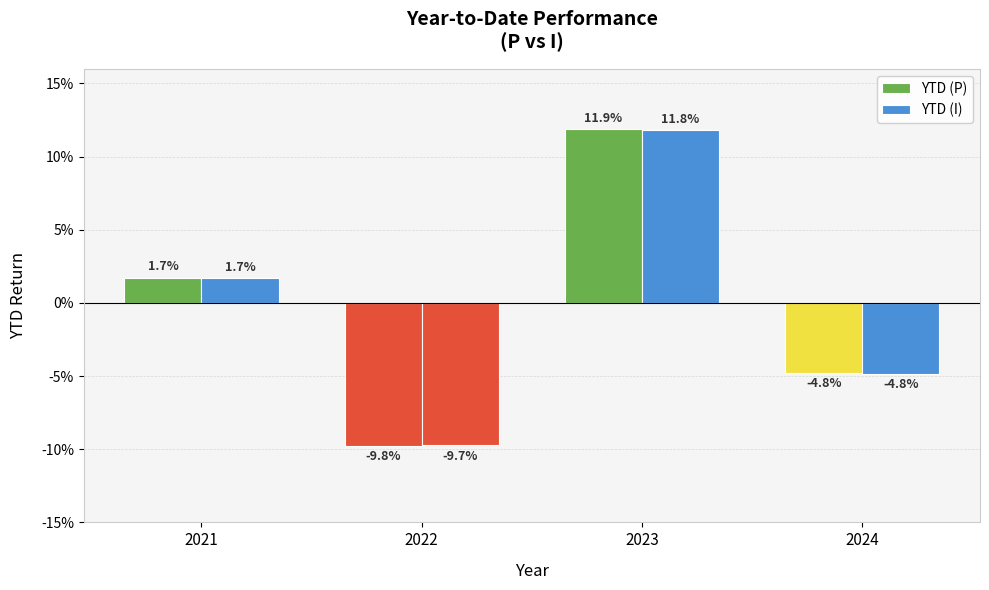

Are the bars horizontal?

No